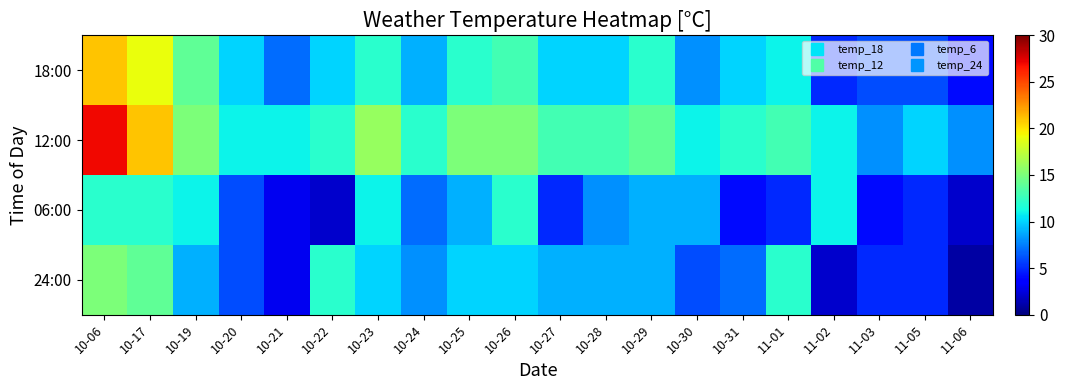

At how many categories does at least one series exceed 19?

2